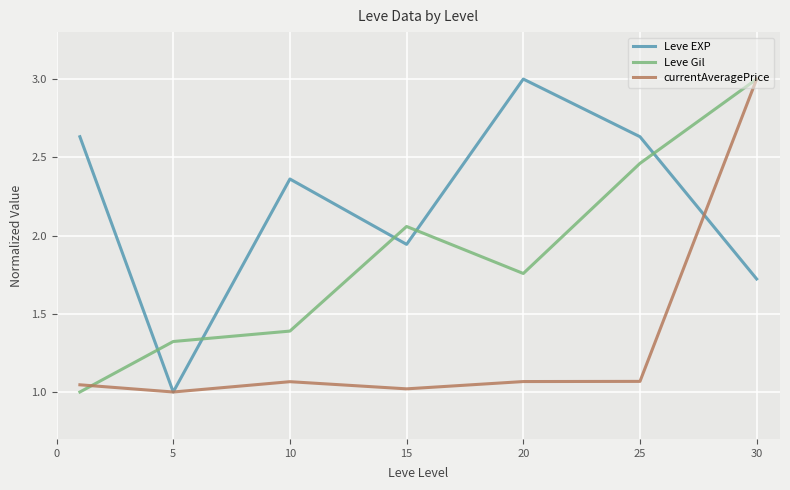

Does the chart have visible grid lines?

Yes